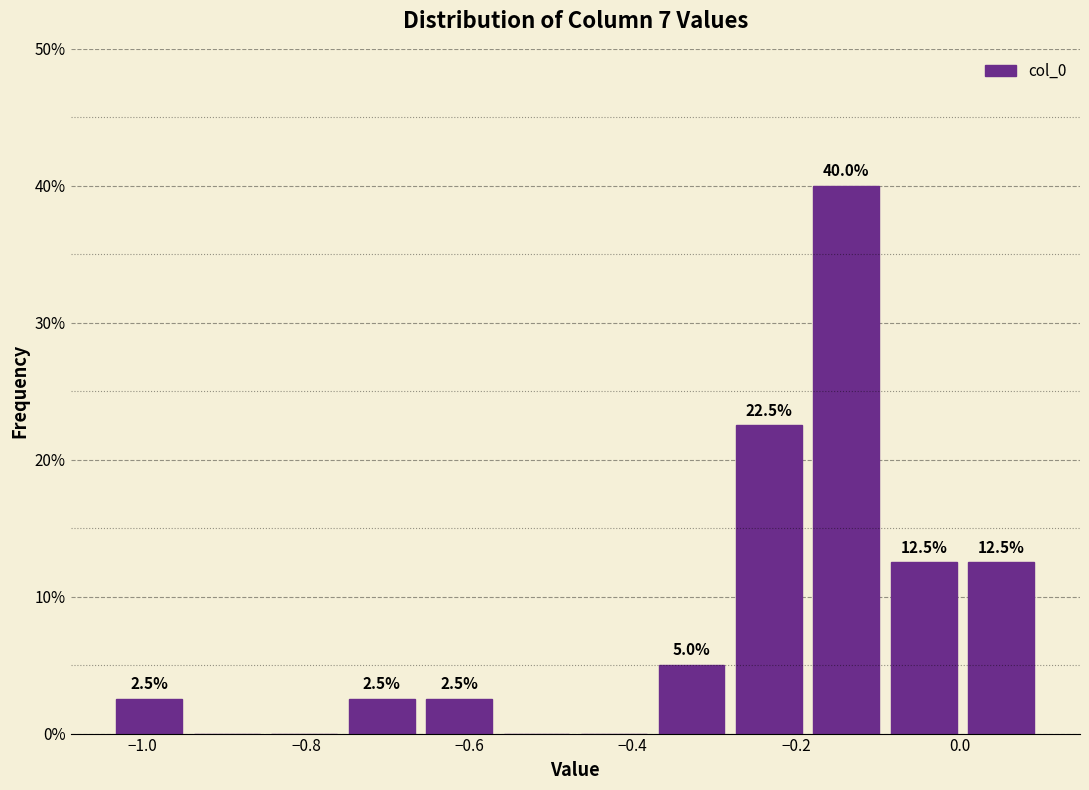

Which range on the x-axis has the tallest bar?

-0.18 to -0.10